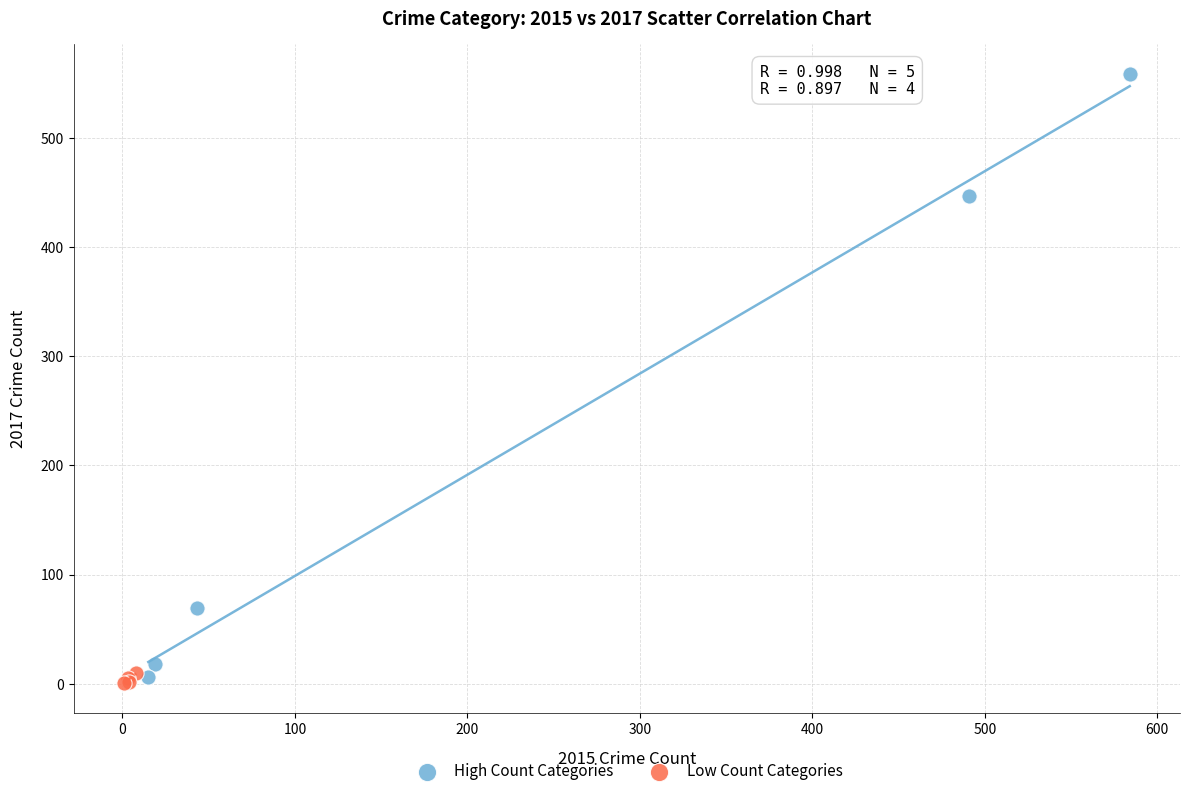

Which series has the largest Y range (max minus min)?

High Count Categories